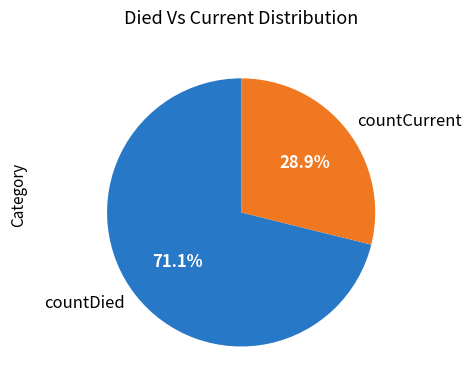

To the nearest percent, what is the difference between the countDied and countCurrent slice percentages?

42%